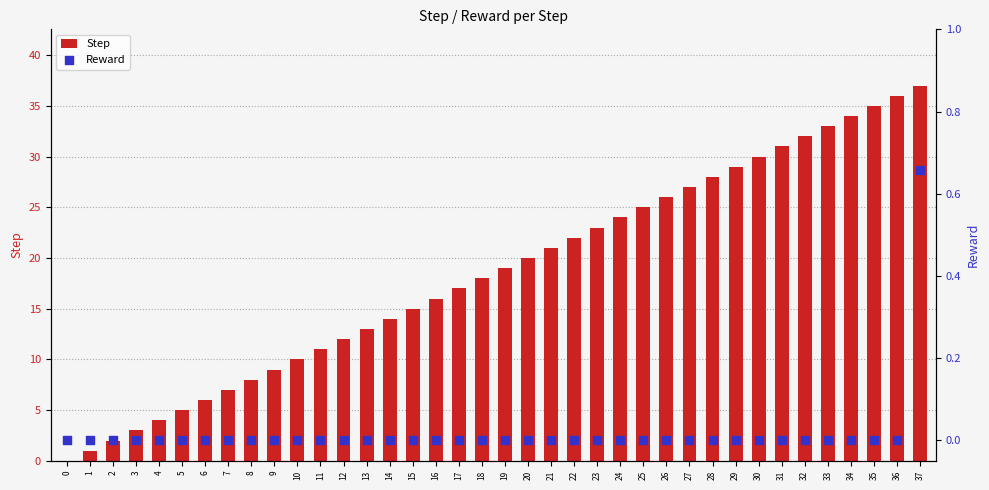

What are all the series names shown in the legend?

Step, Reward